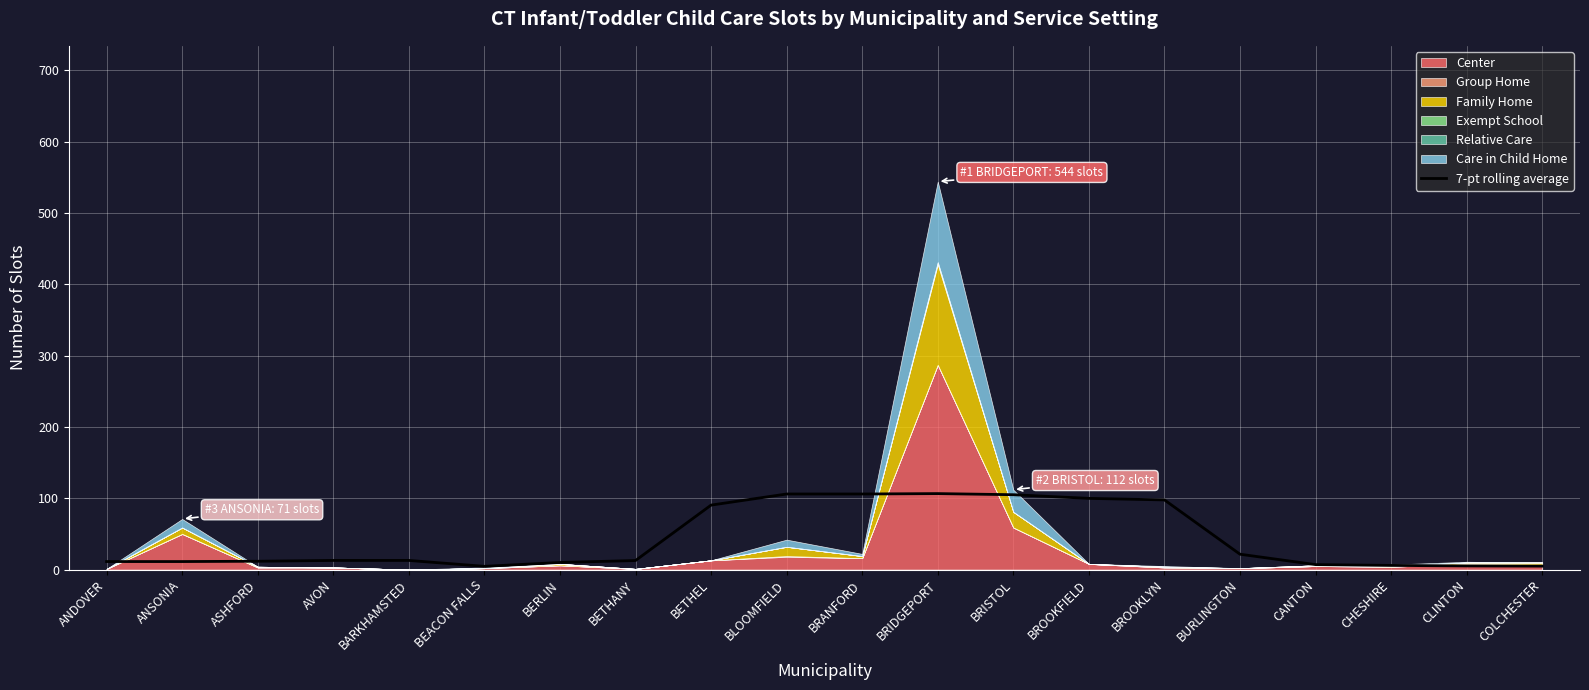

Between BETHEL and CLINTON, which is larger?

BETHEL